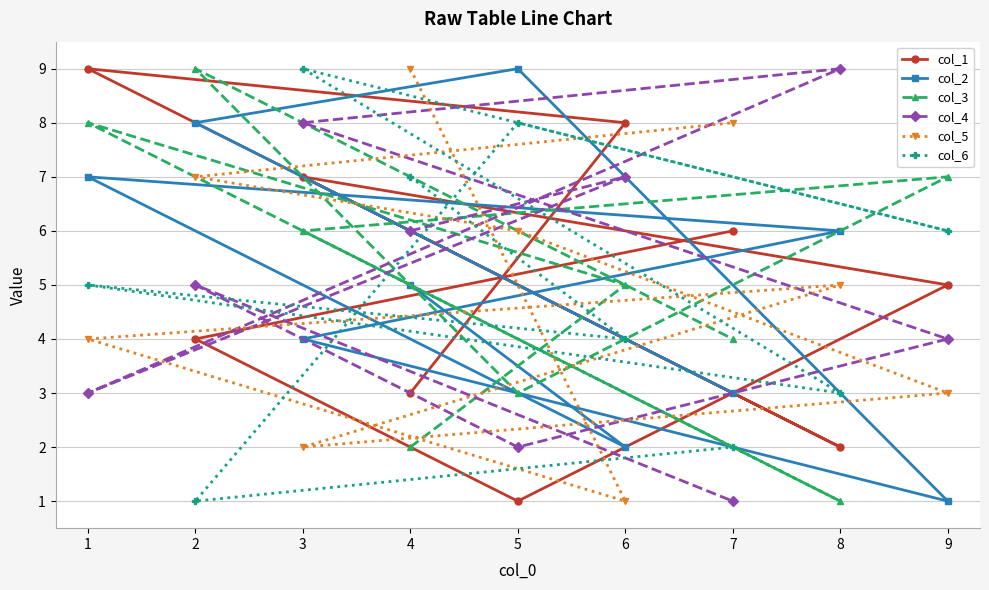

Is it true that col_1 equals 1 at 8?

False